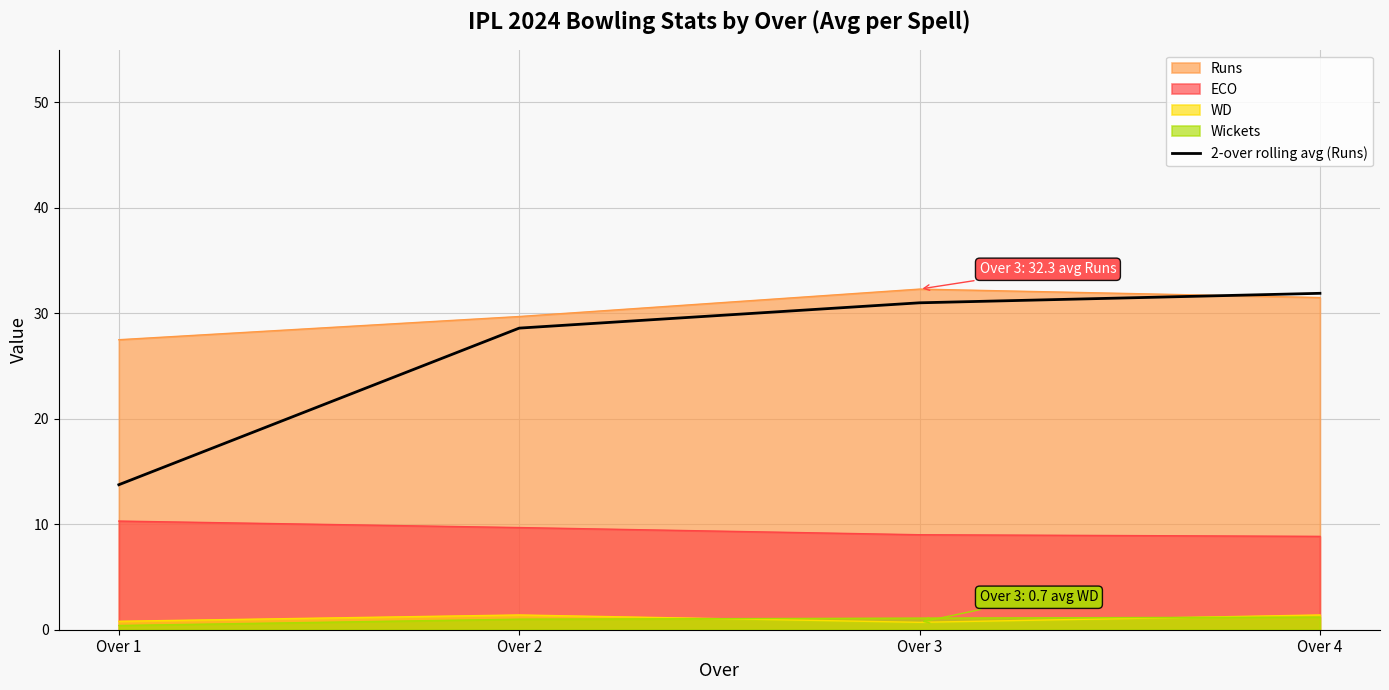

True or false: Runs and ECO intersect in this chart.

False